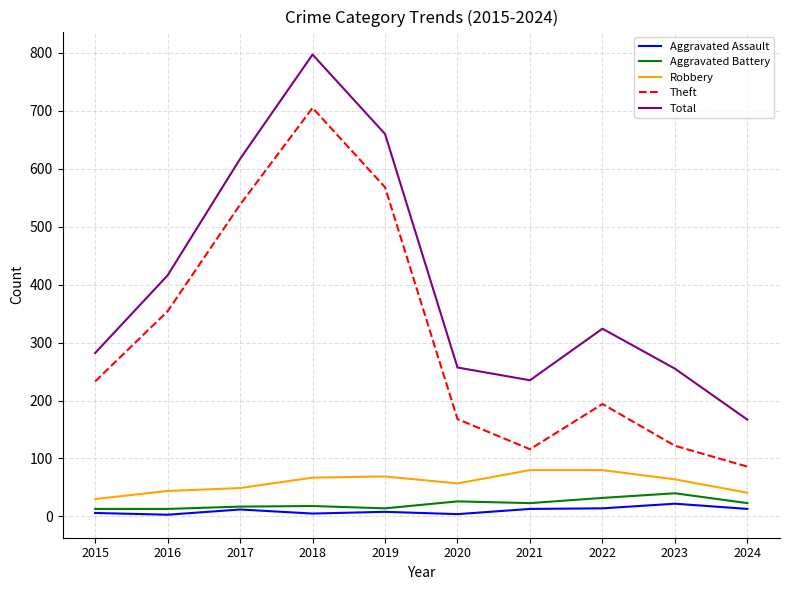

Which series has the largest range (max minus min)?

Total